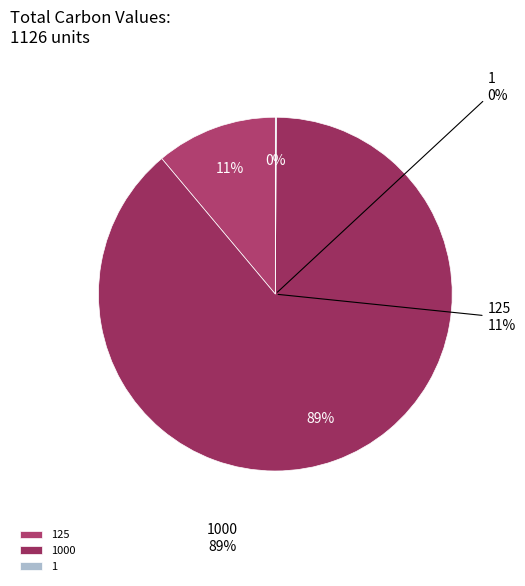

How many slices are in this pie chart?

3